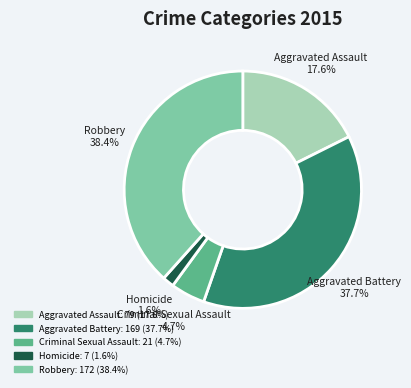

To the nearest percent, what percentage of the pie is Robbery?

38%